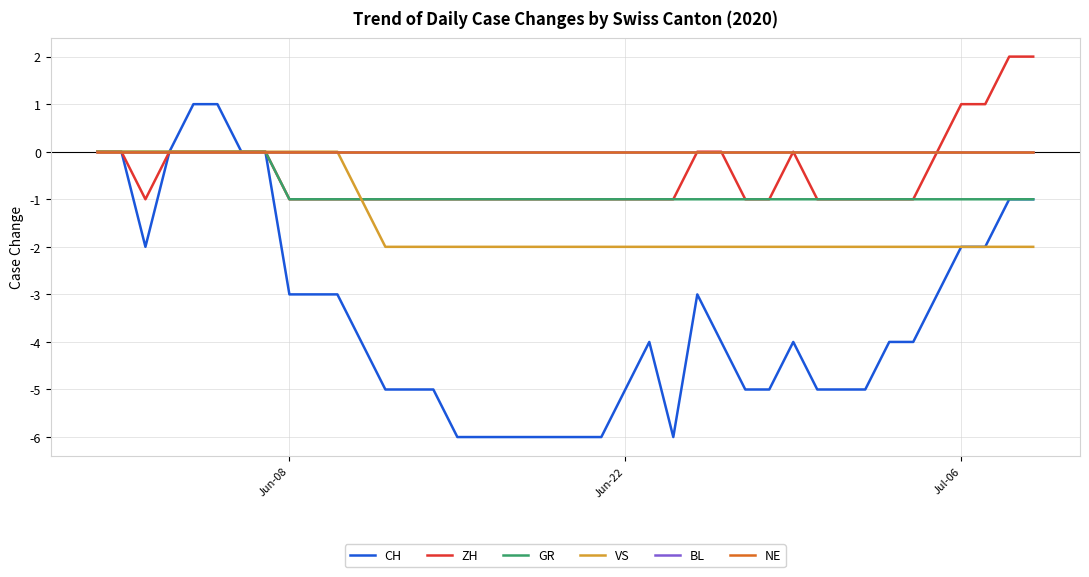

At how many categories does at least one series exceed 0?

6